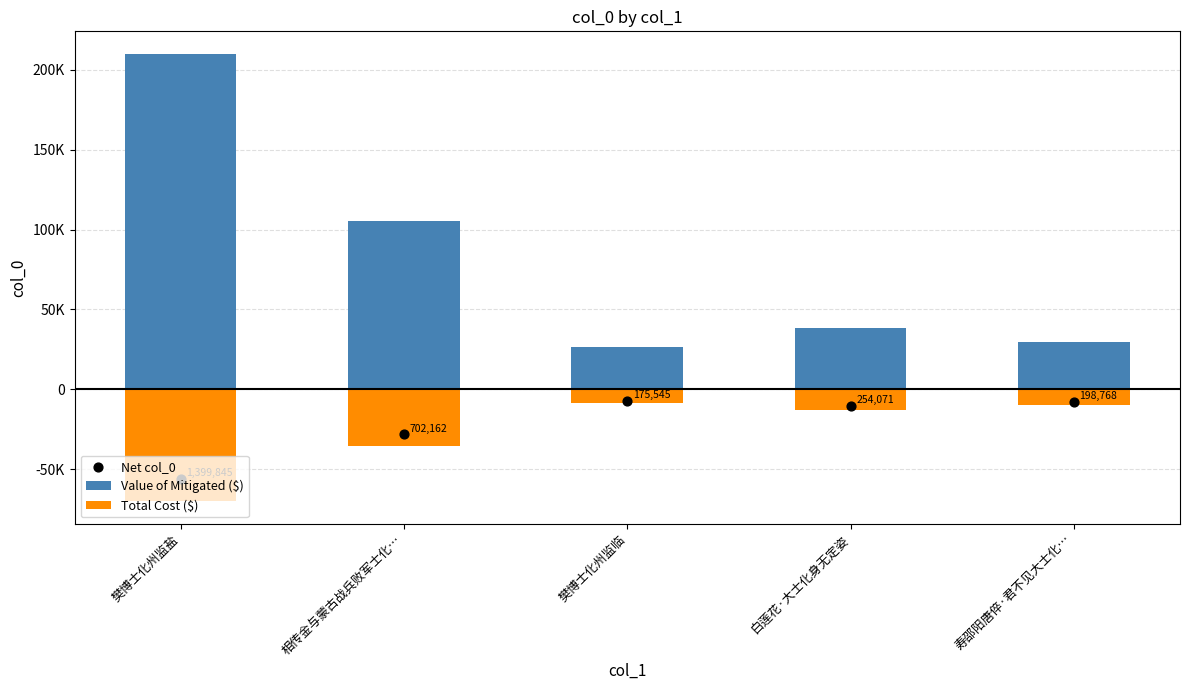

At which category is the sum across all series the highest?

樊博士化州监盐